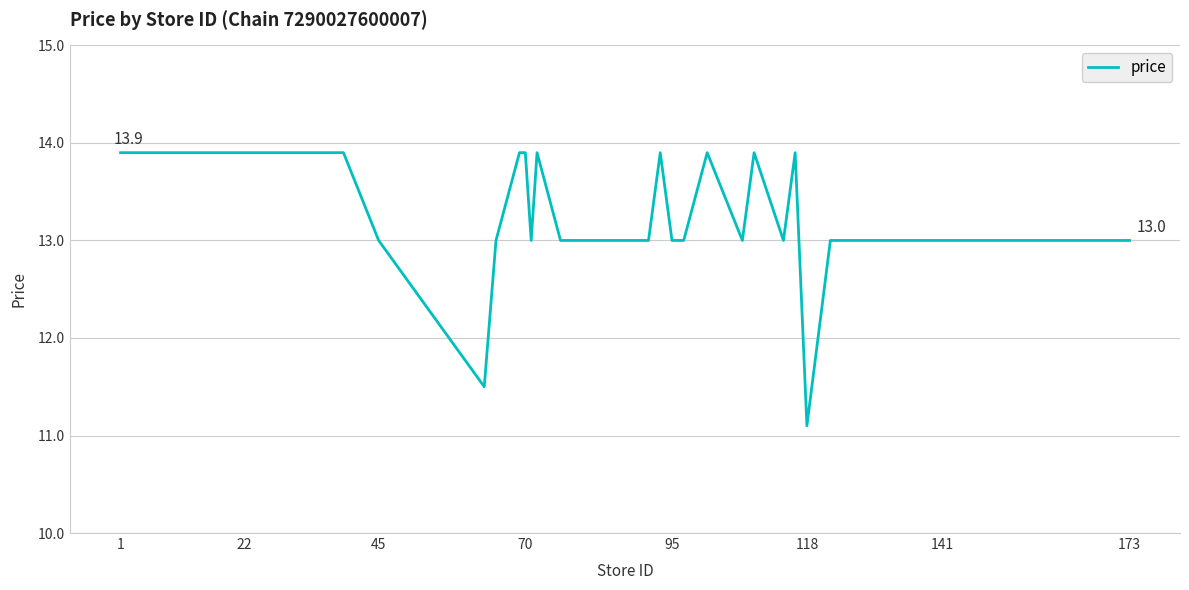

What is the smallest value displayed?

11.1